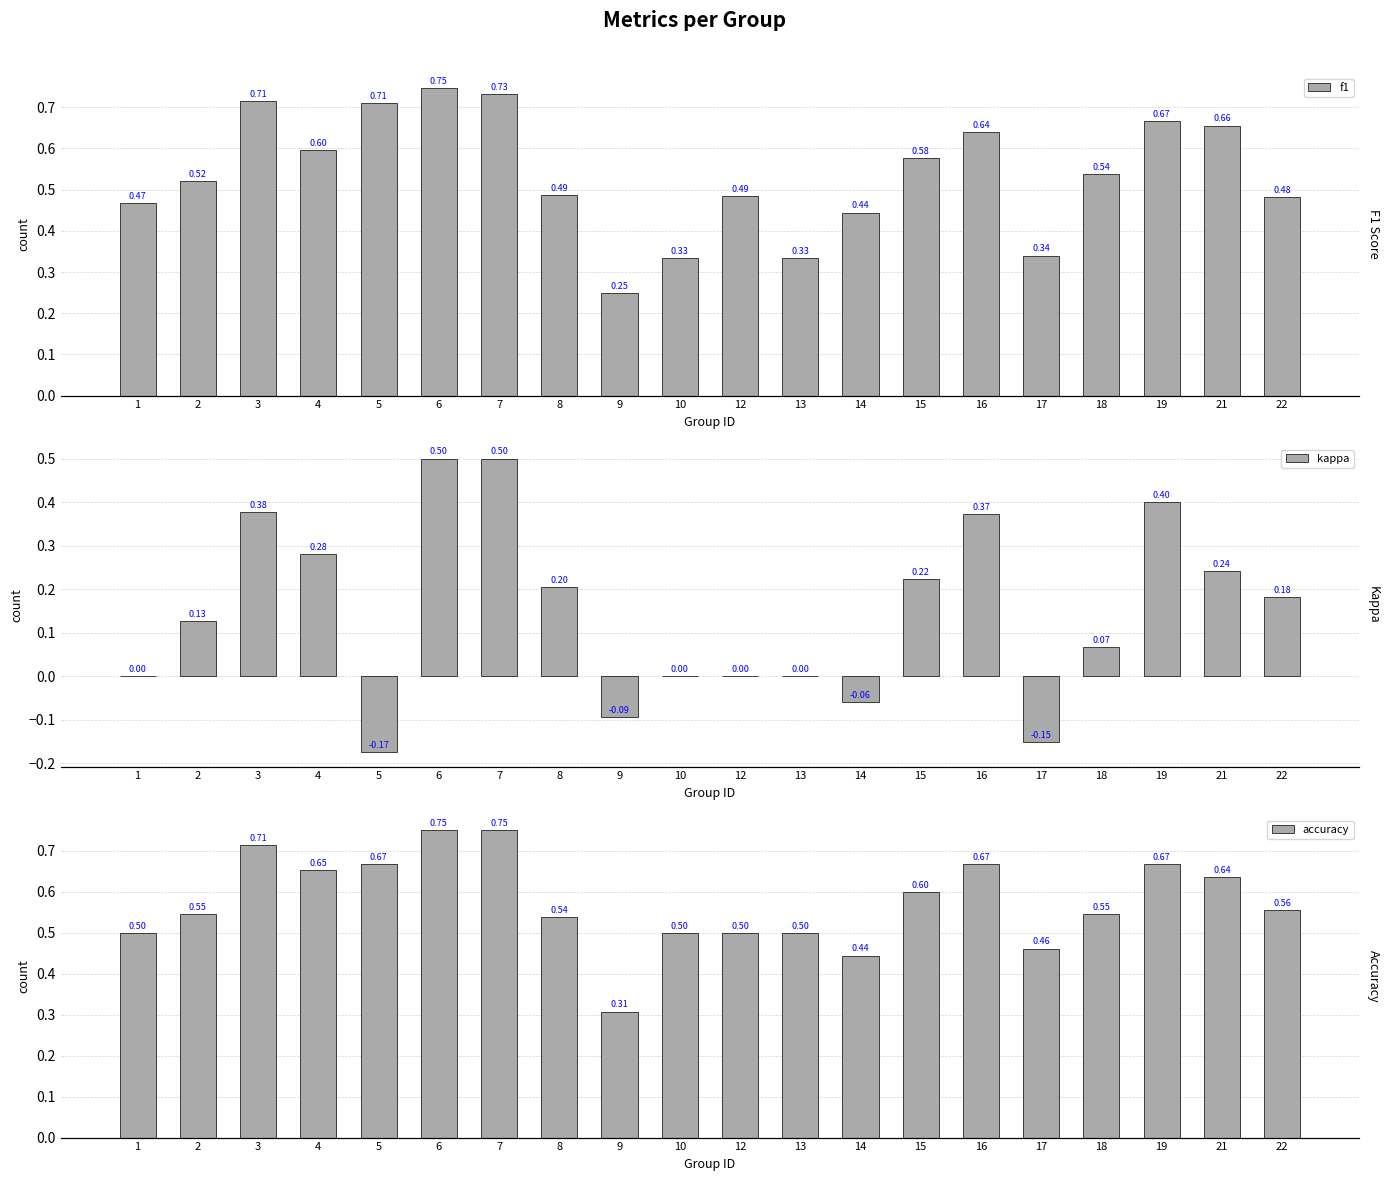

The value of f1 at 6 is 1.3. True or false?

False